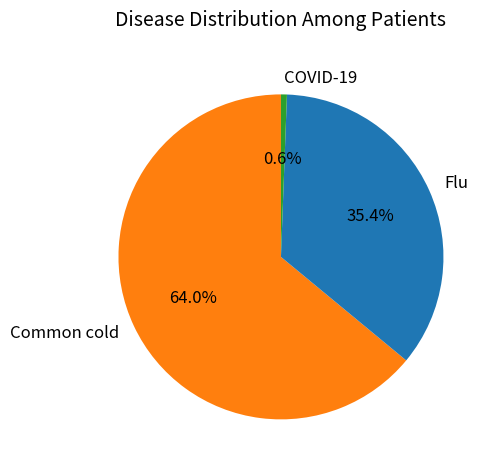

How many slices are in this pie chart?

3